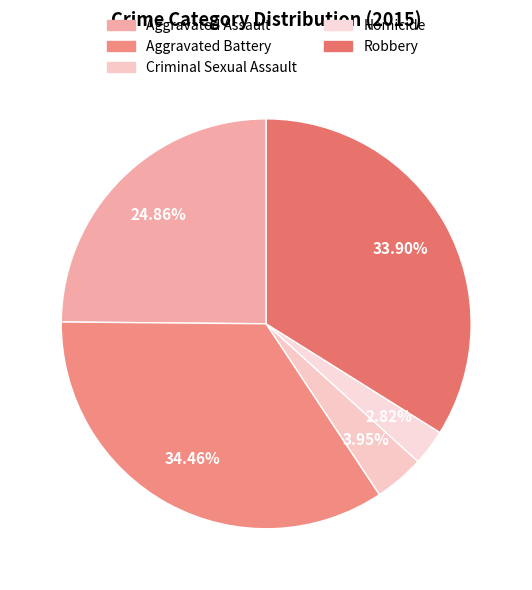

Is Homicide the majority of the pie?

No